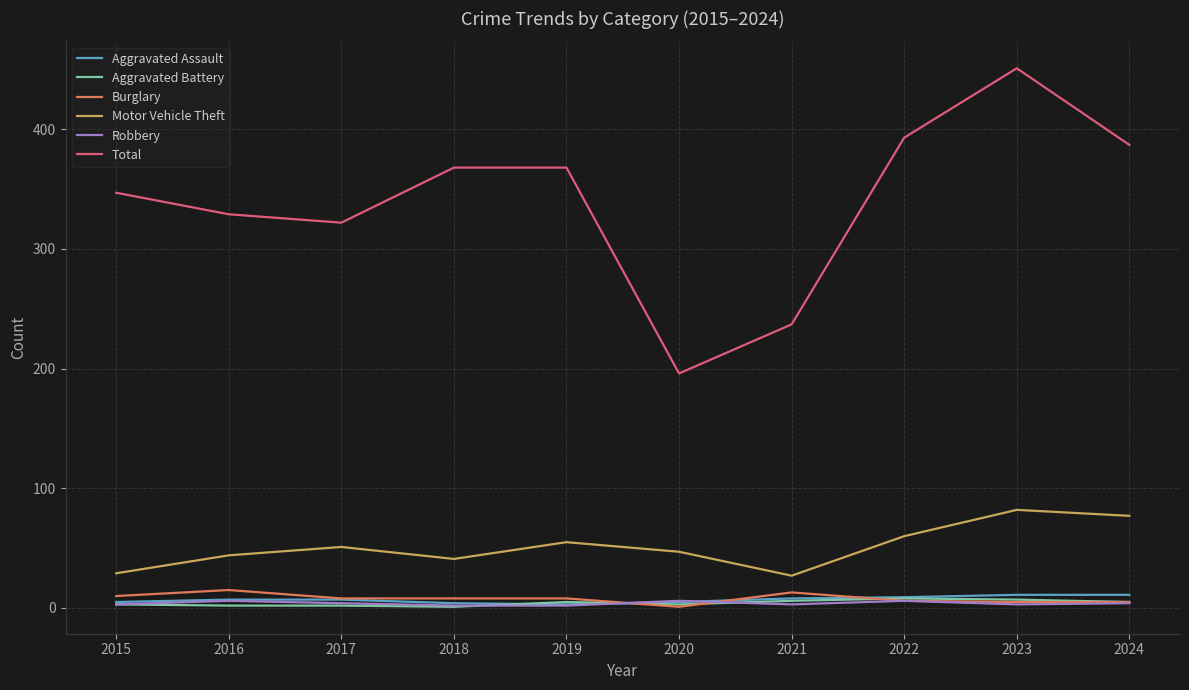

Is it true that Burglary equals 8 at 2019?

True